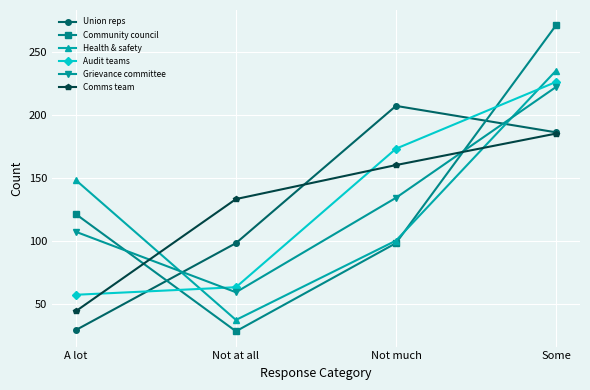

Which series changed the most between A lot and Not much?

Union reps